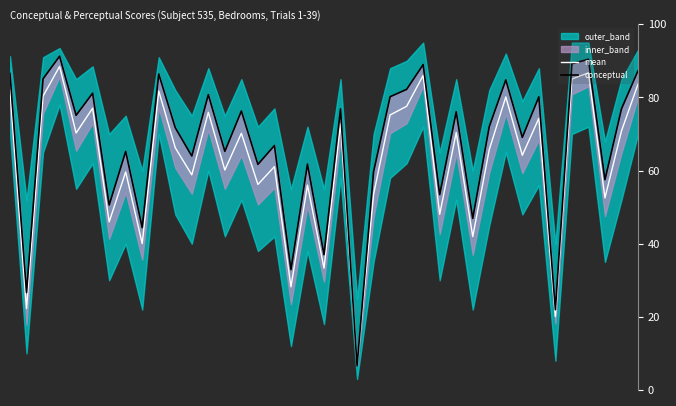

How many values in the conceptual series are below 72?

19